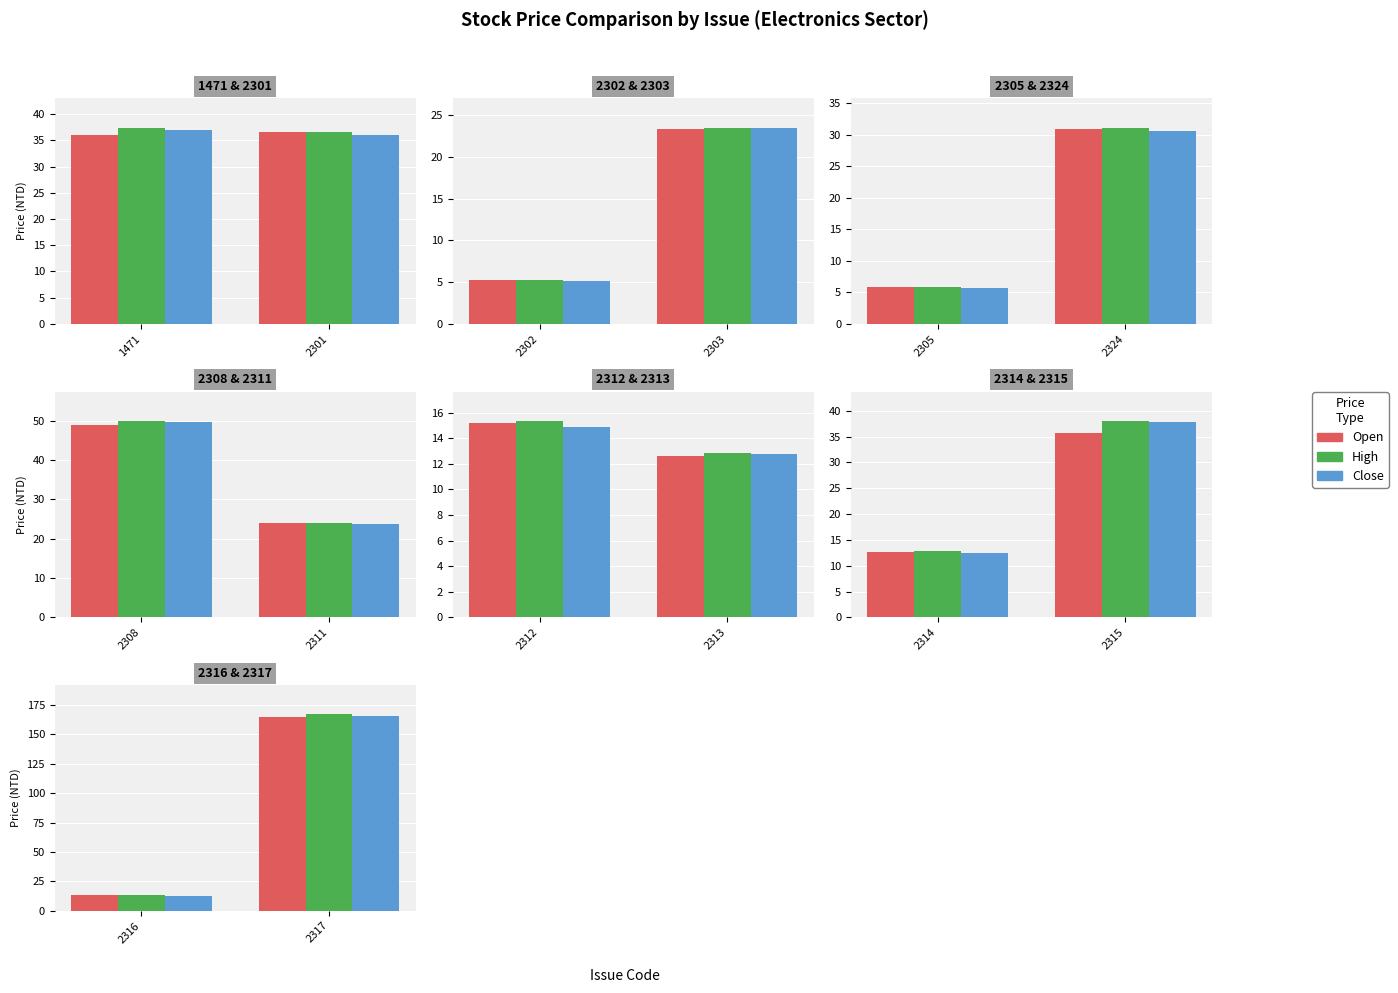

What is the greatest value displayed?

167.0